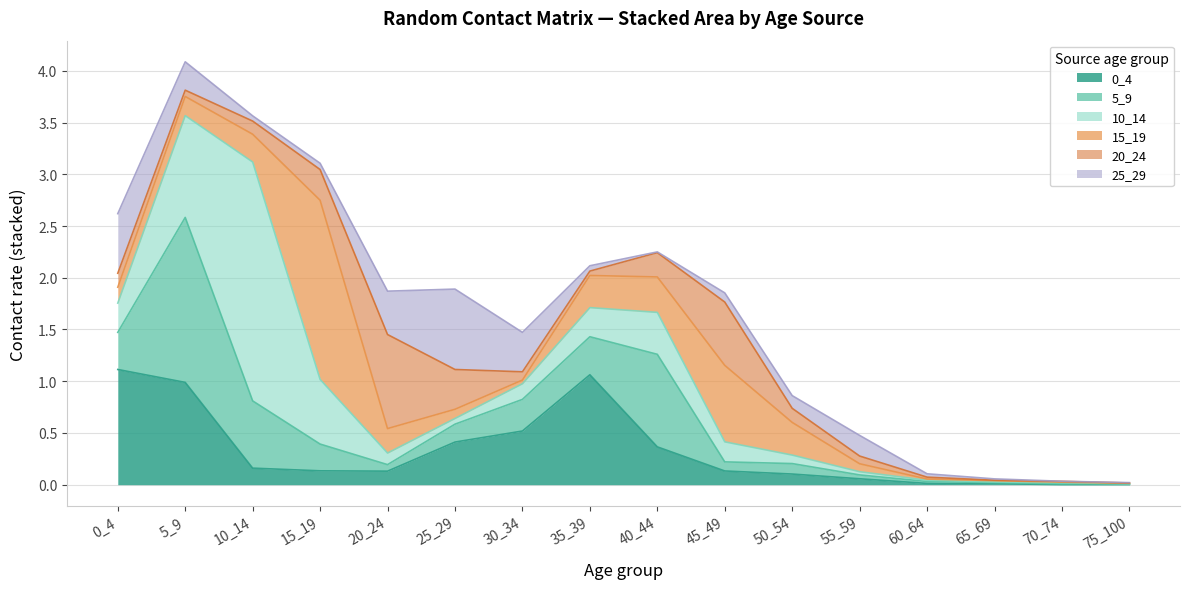

What is the total value across all series at 30_34?

1.5